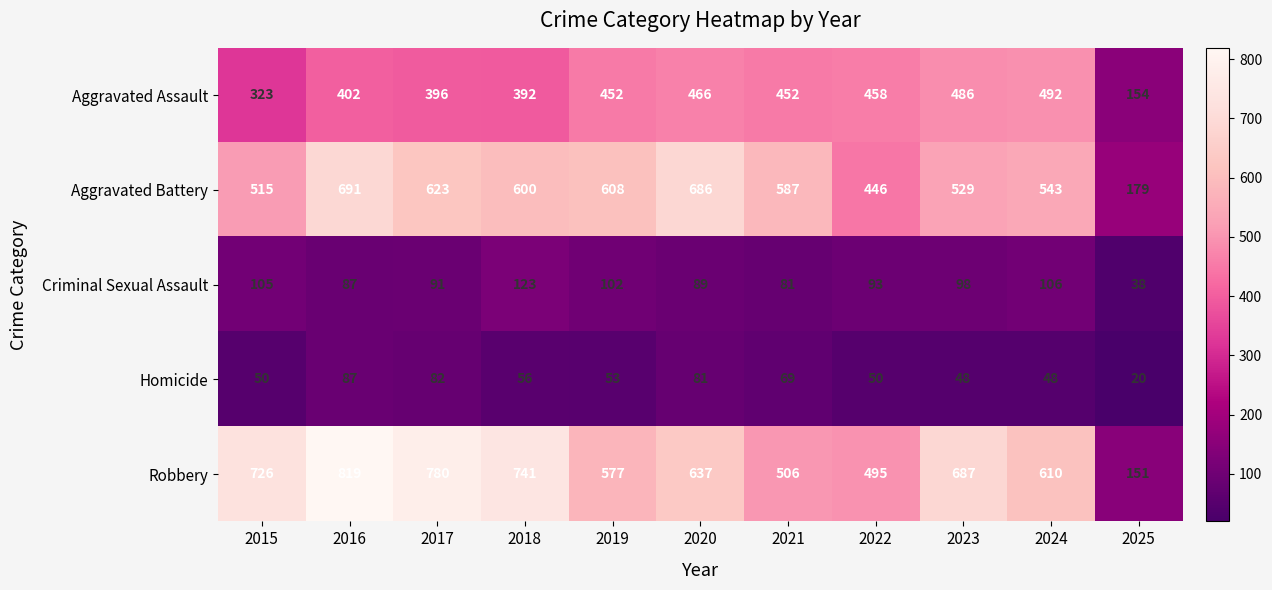

Is it true that Criminal Sexual Assault equals 125 at 2021?

False